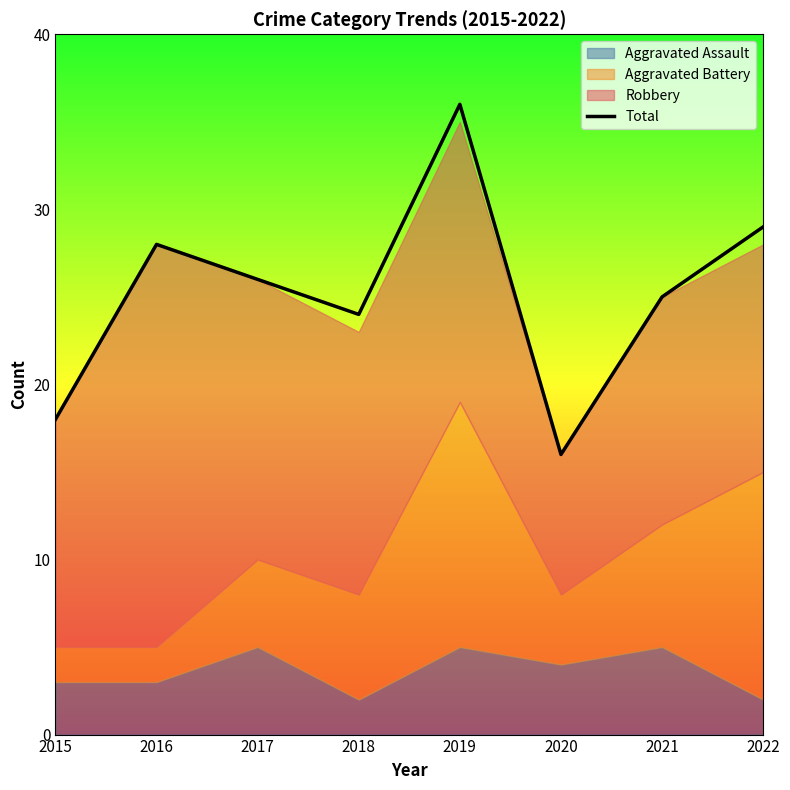

How many interior local valleys (lower than both neighbors) does the data have?

2